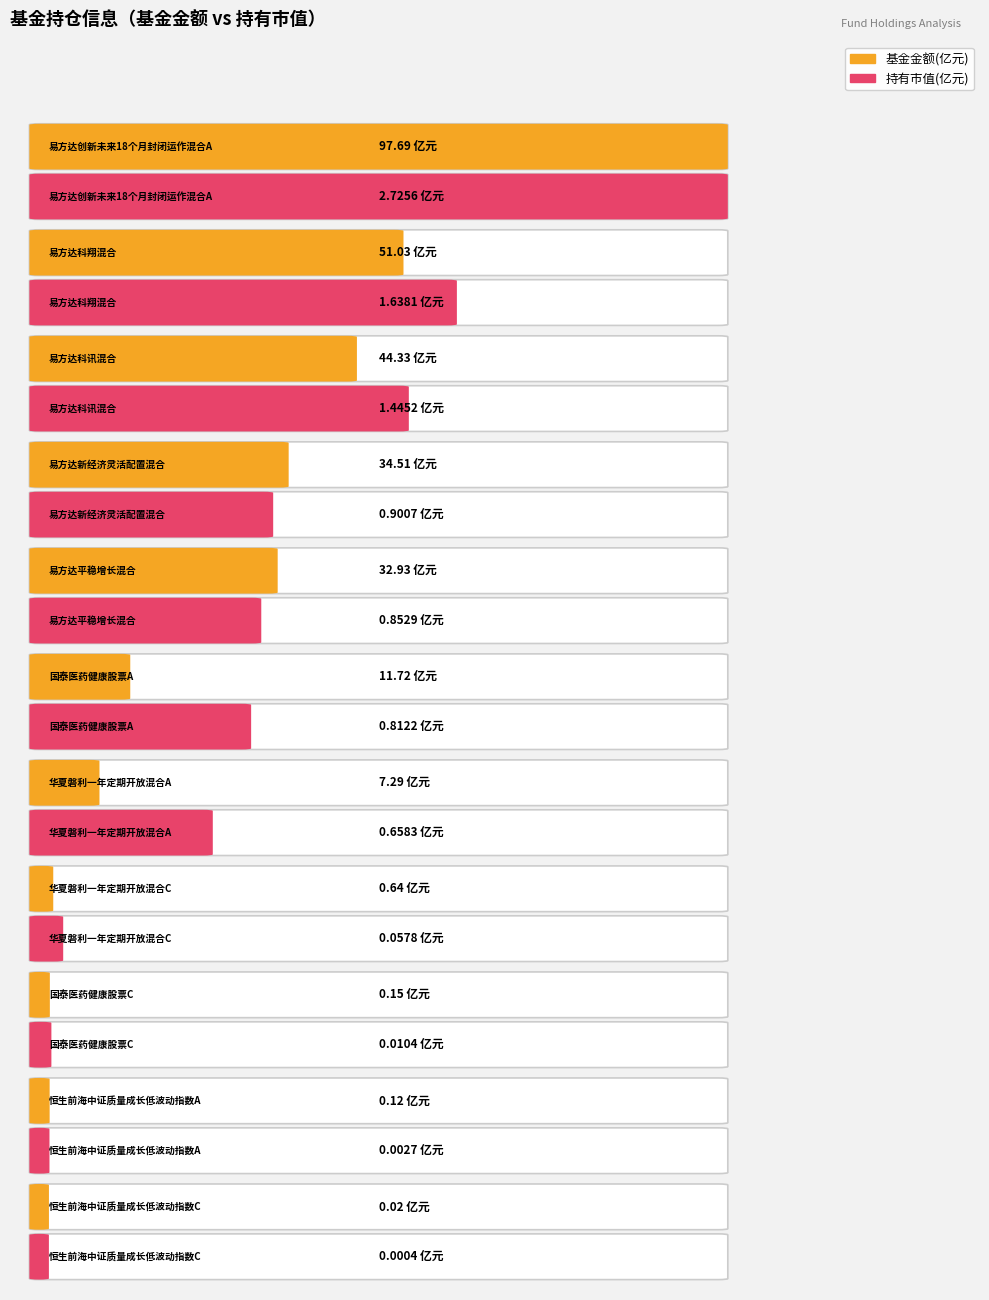

The value of 持有市值(亿元) at 易方达科翔混合 is 1.6. True or false?

True